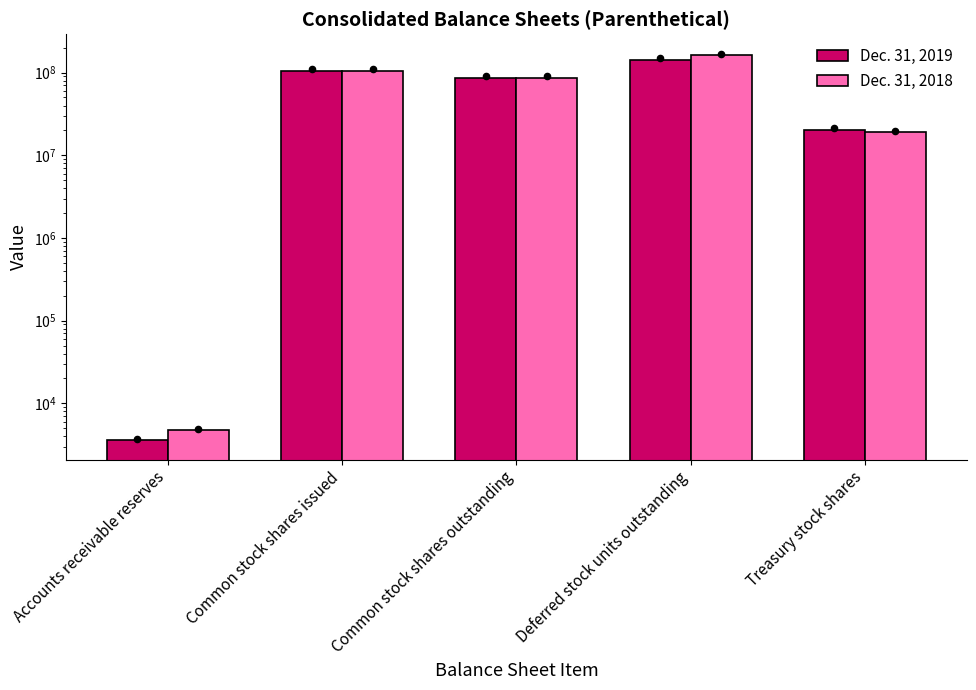

At how many categories does at least one series exceed 117553913?

1